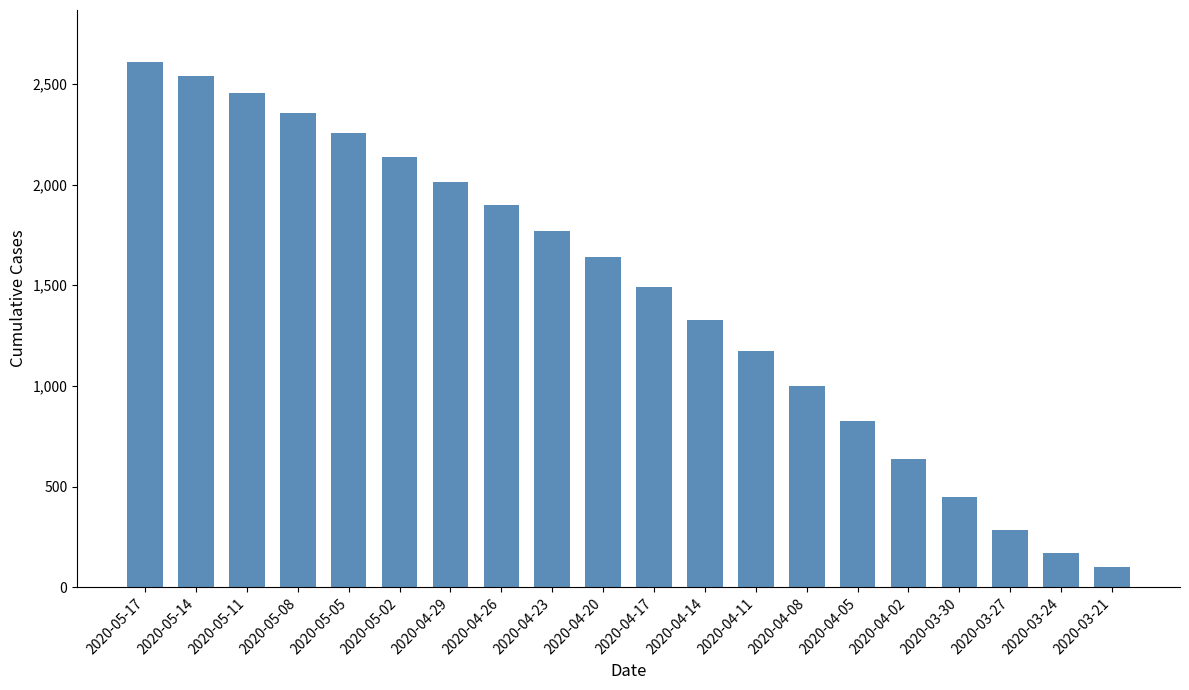

What is the change in value from 2020-05-05 to 2020-04-05?

-1430